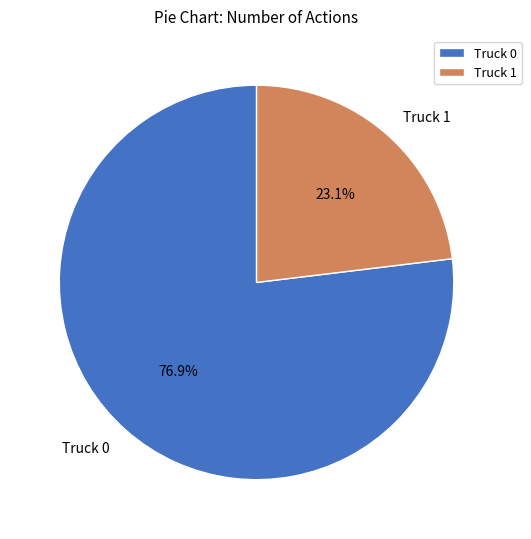

Rank the categories by value from highest to lowest.

Truck 0, Truck 1